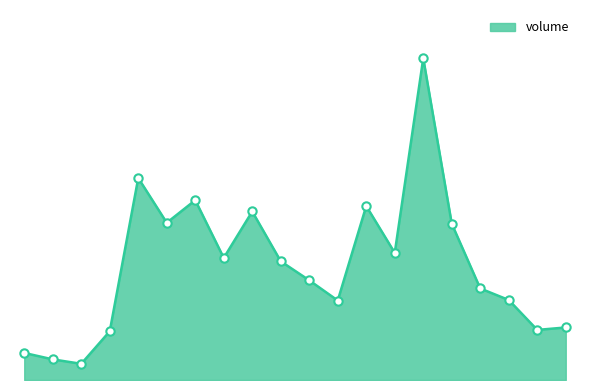

List the labels in order of value, smallest first.

2003-01-06, 2003-01-03, 2003-01-02, 2003-01-07, 2003-01-28, 2003-01-29, 2003-01-17, 2003-01-27, 2003-01-24, 2003-01-16, 2003-01-15, 2003-01-13, 2003-01-21, 2003-01-23, 2003-01-09, 2003-01-14, 2003-01-20, 2003-01-10, 2003-01-08, 2003-01-22